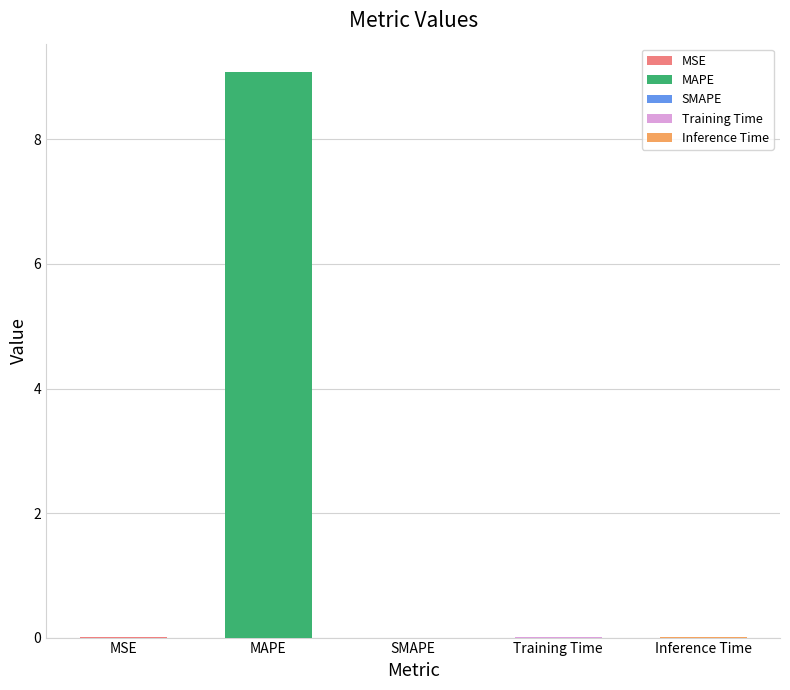

True or false: the data shows -5.5 at SMAPE.

False